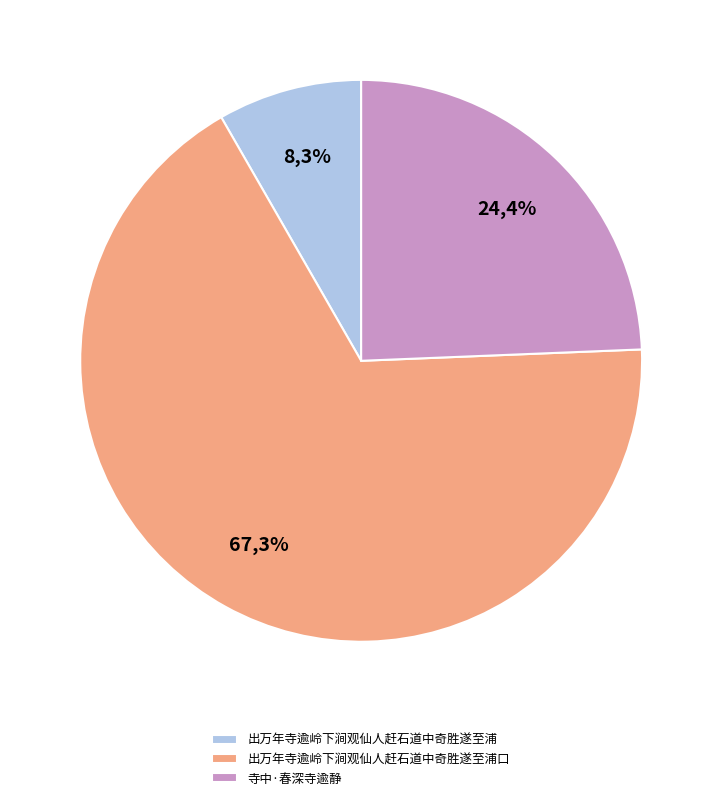

Count the number of slices in the pie.

3